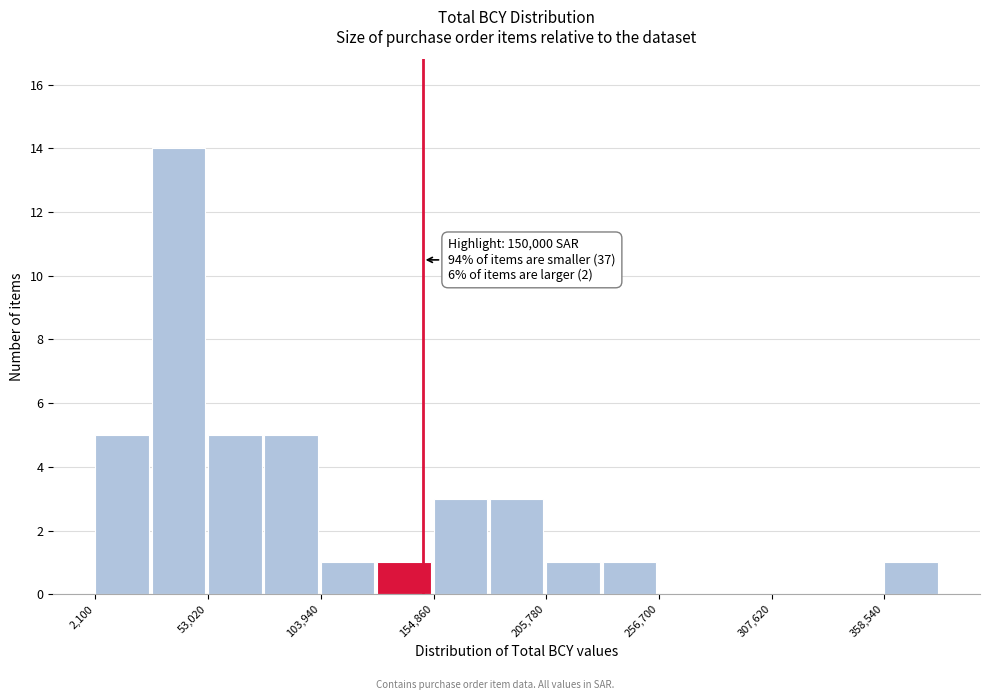

Read against the x-axis, roughly where is the centre of the tallest bar?

40000